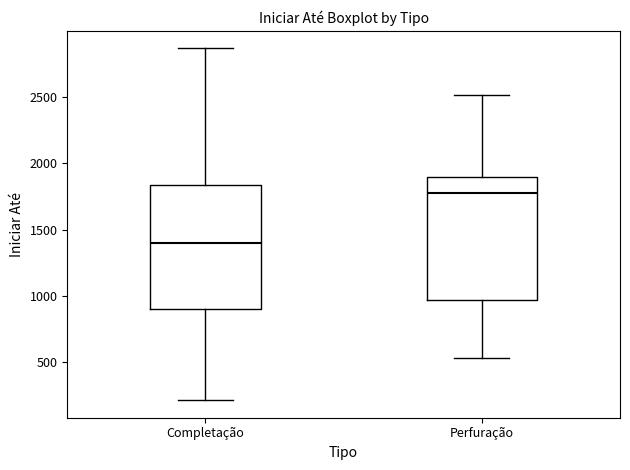

Where does the median line of the box for Perfuração sit on the y-axis? The values are not printed on the chart, so give them approximately, as read against the axis.

1750